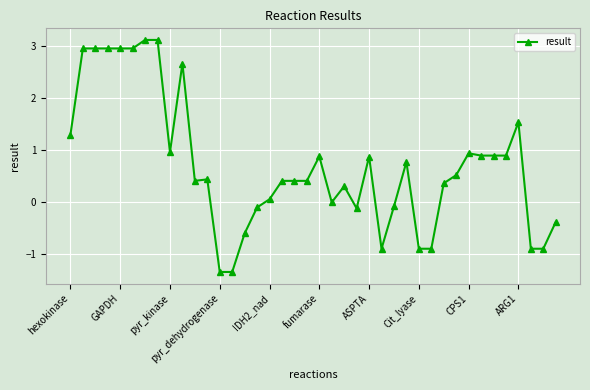

What is the value of the 38th point from the left?

-0.9